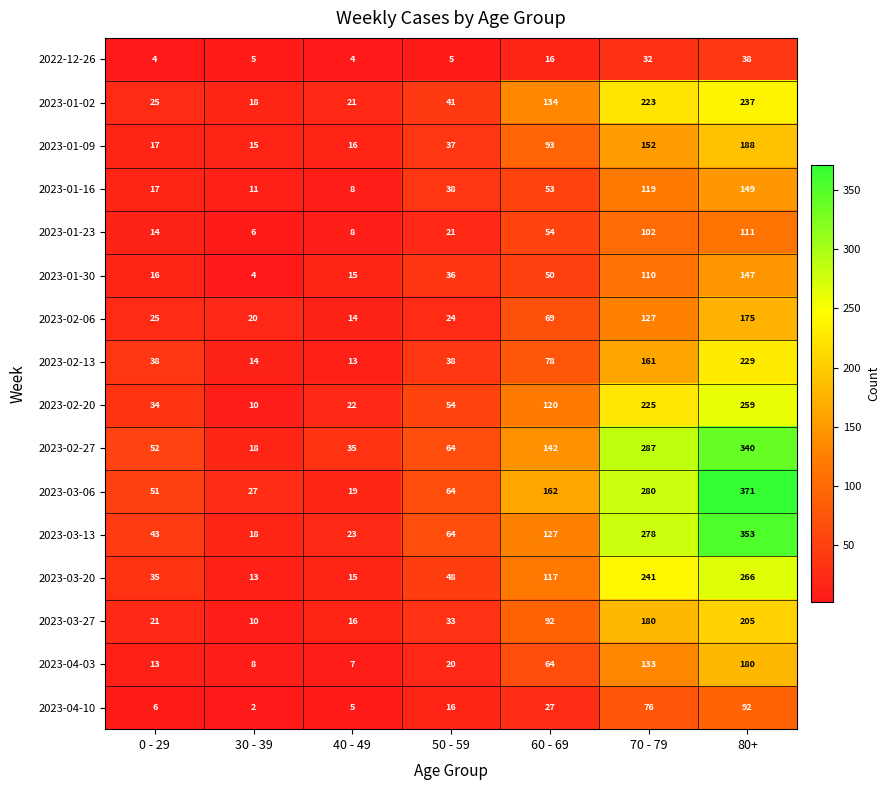

Which category has the highest value in the 2023-02-20 series?

80+